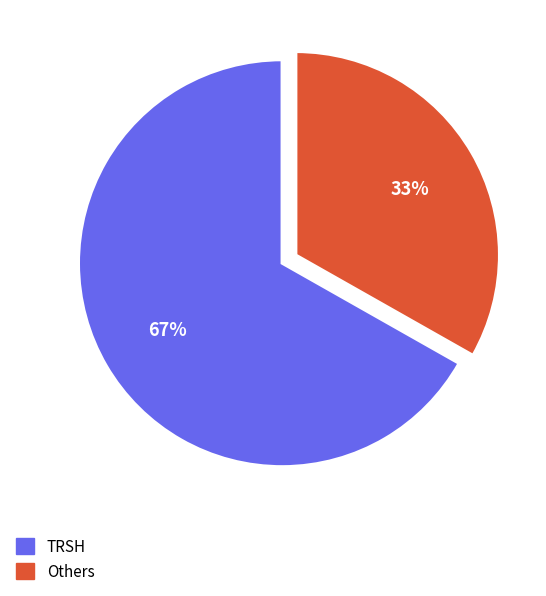

How many slices are in this pie chart?

2